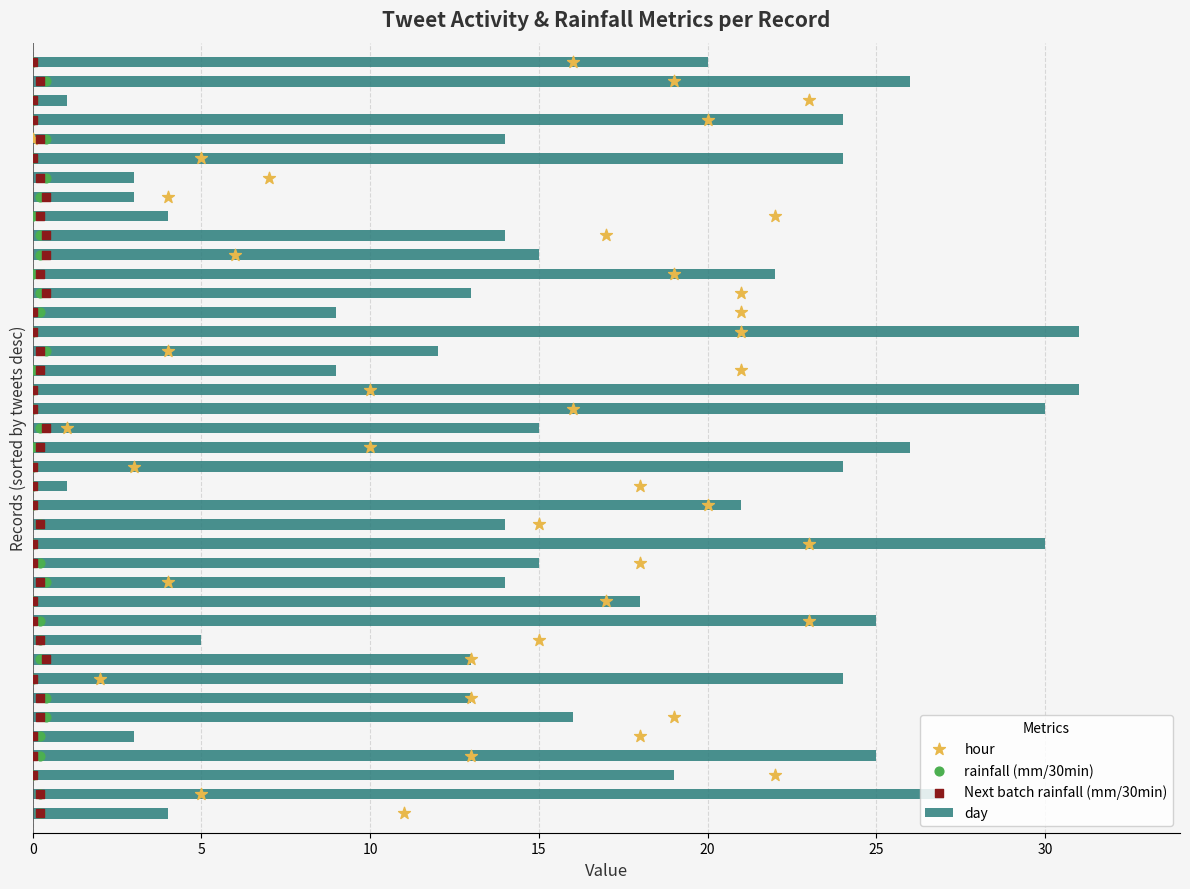

What are all the series names shown in the legend?

day, hour, rainfall (mm/30min), Next batch rainfall (mm/30min)